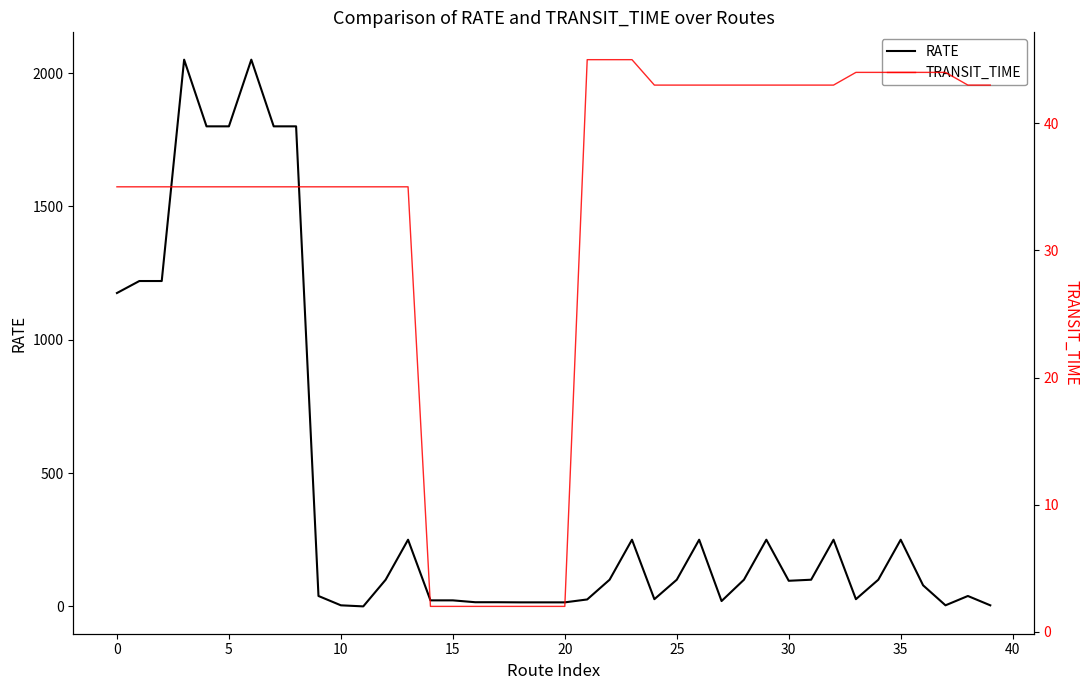

What is the total value across all series at 38?

82.0